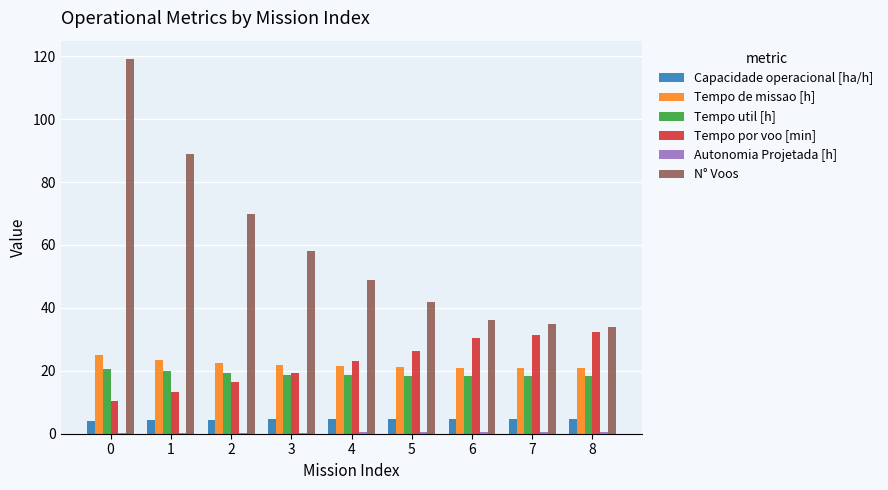

What is the sum of the Tempo por voo [min] values at 5 and 3?

45.9